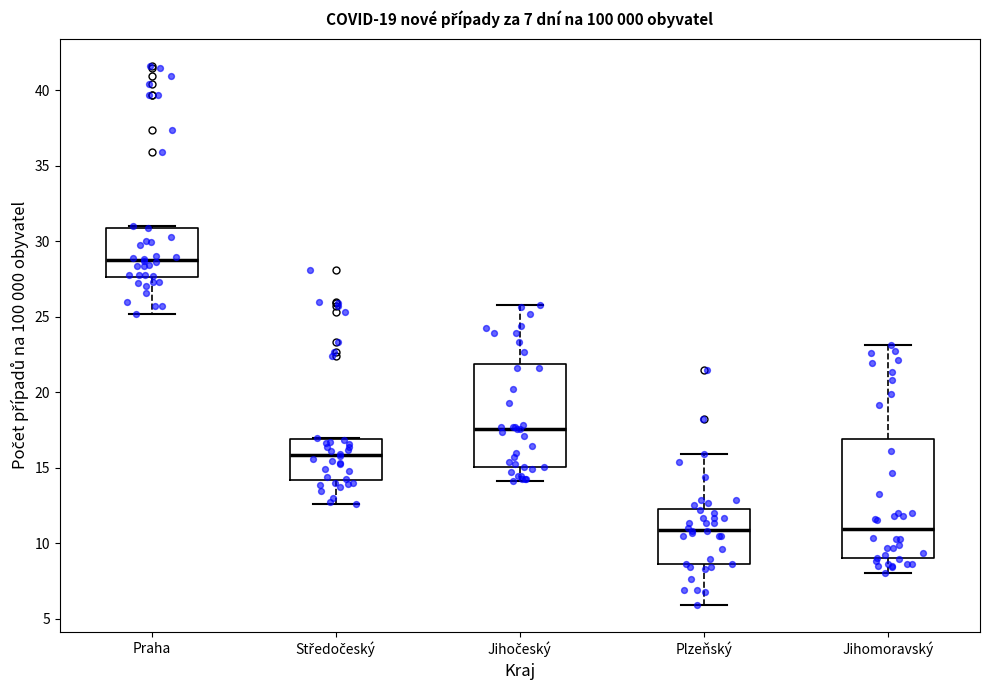

Which box is the tallest, from its lower edge to its upper edge?

Jihomoravský